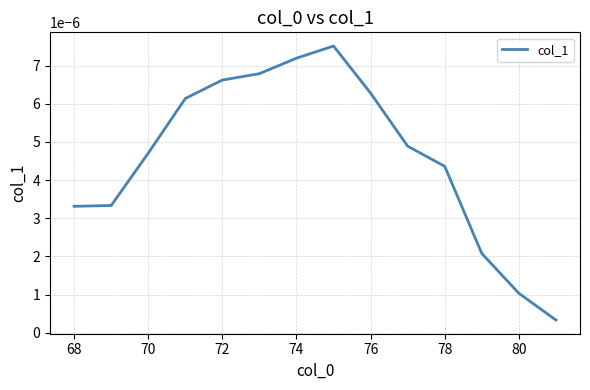

How many lines are shown in the chart?

1